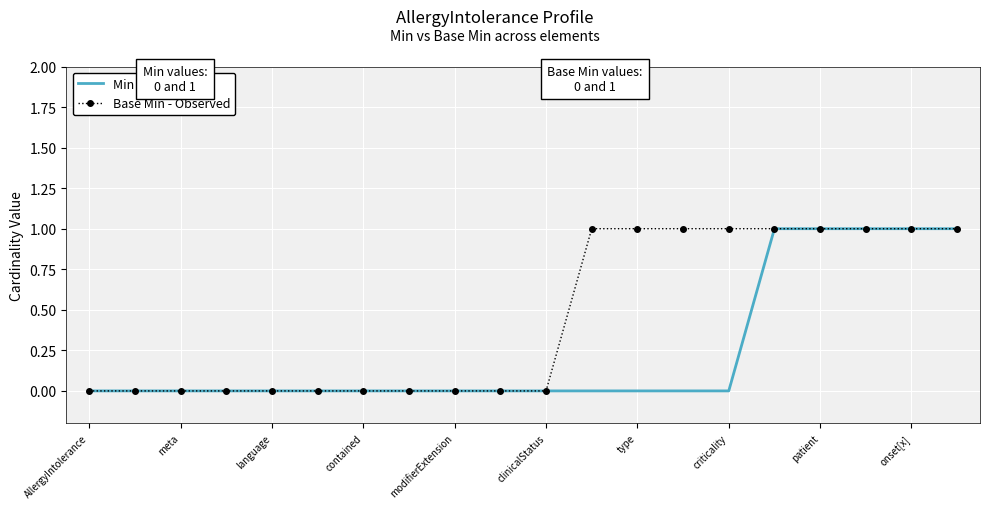

List the series in order of their overall mean, highest first.

Base Min - Observed, Min - forecast